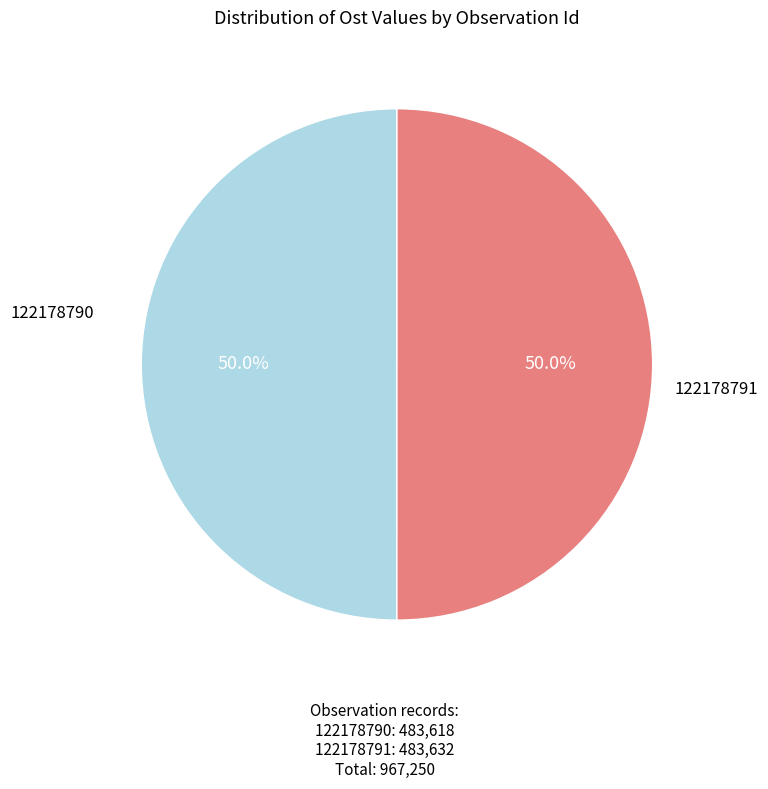

Which category has the smallest portion of the pie?

122178790